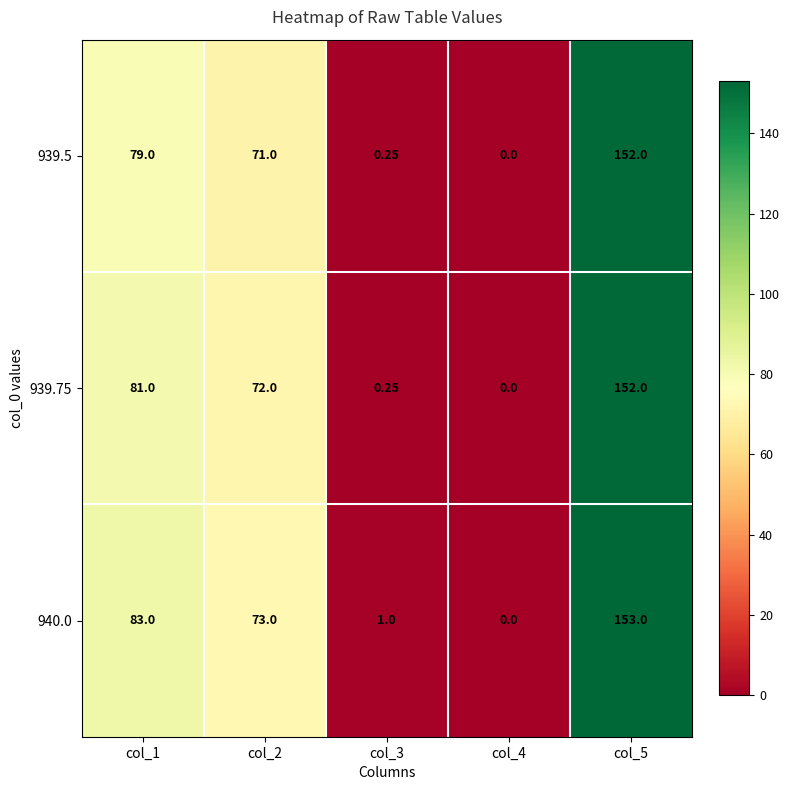

Is the value of 939.75 at col_5 greater than the value of 940.0 at col_1?

Yes